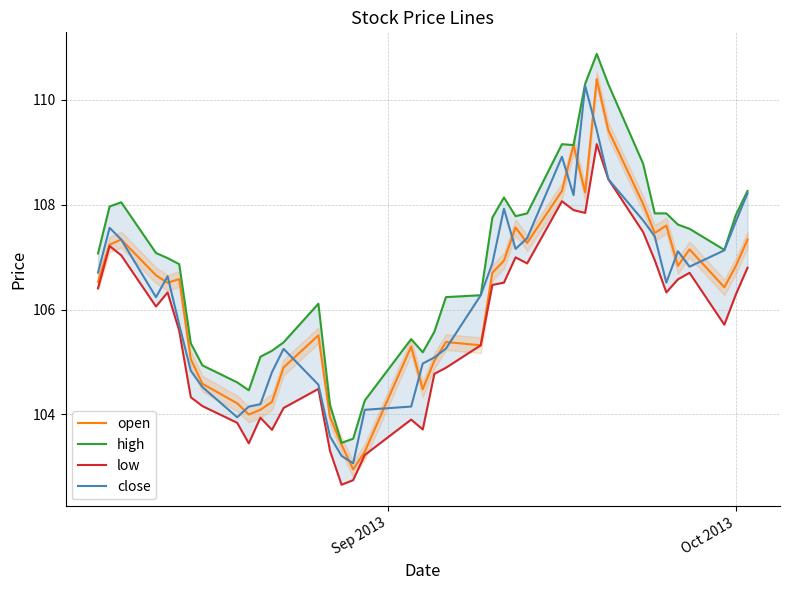

How many values in the high series are below 107?

19